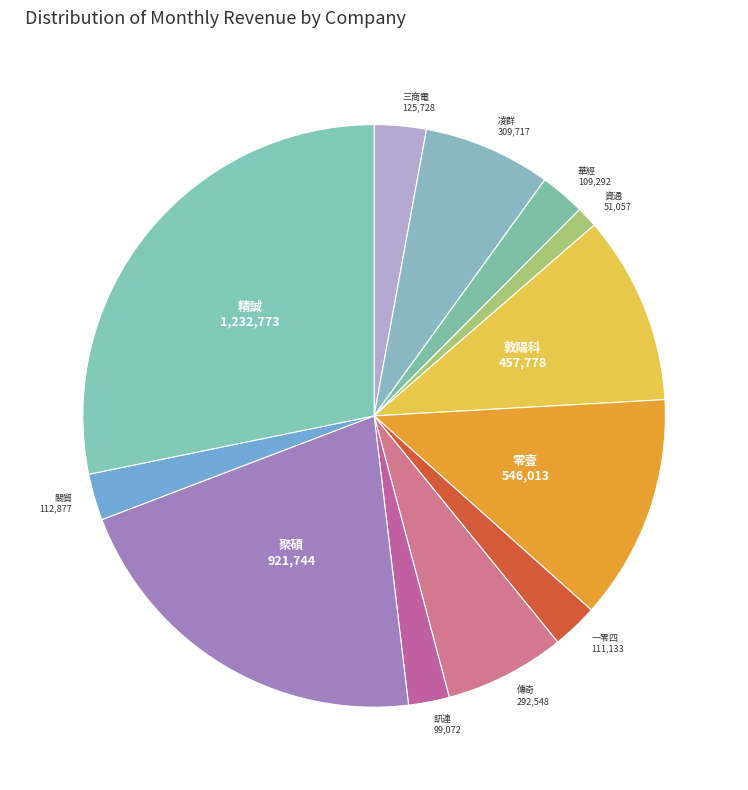

How many slices are in this pie chart?

12